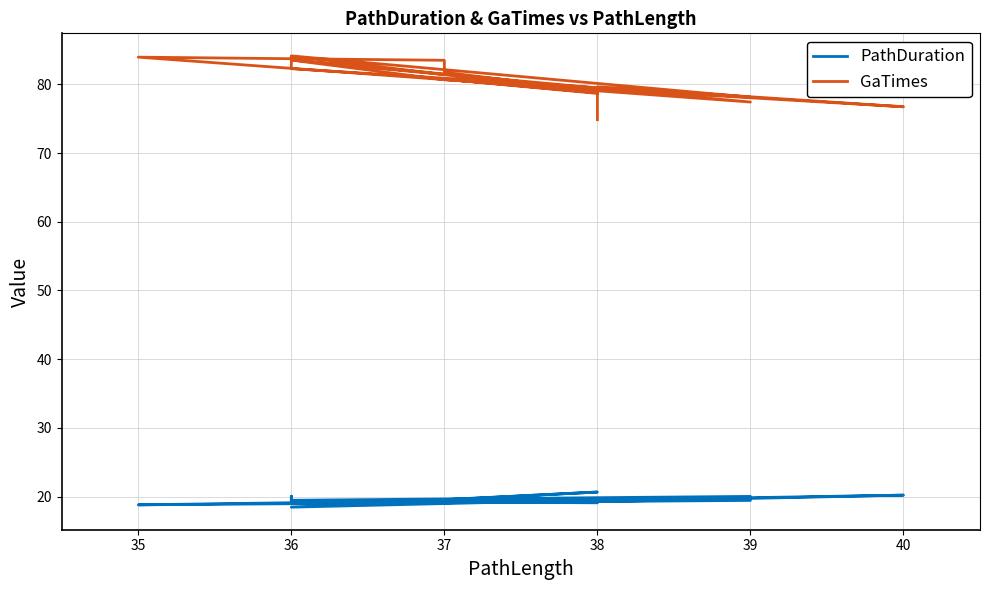

At which category does GaTimes reach its first local valley?

38